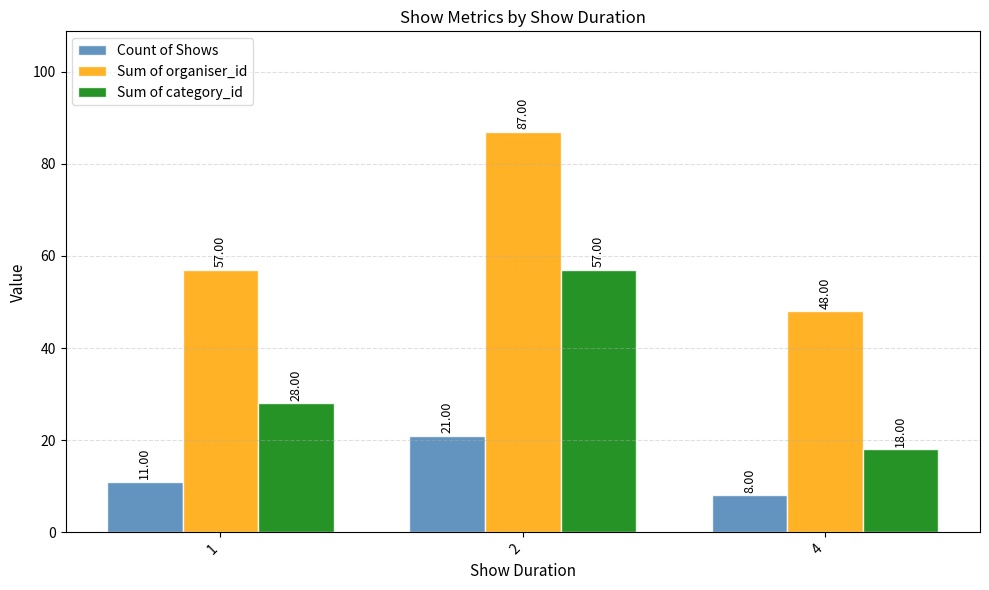

What is the total value across all series at 1?

96